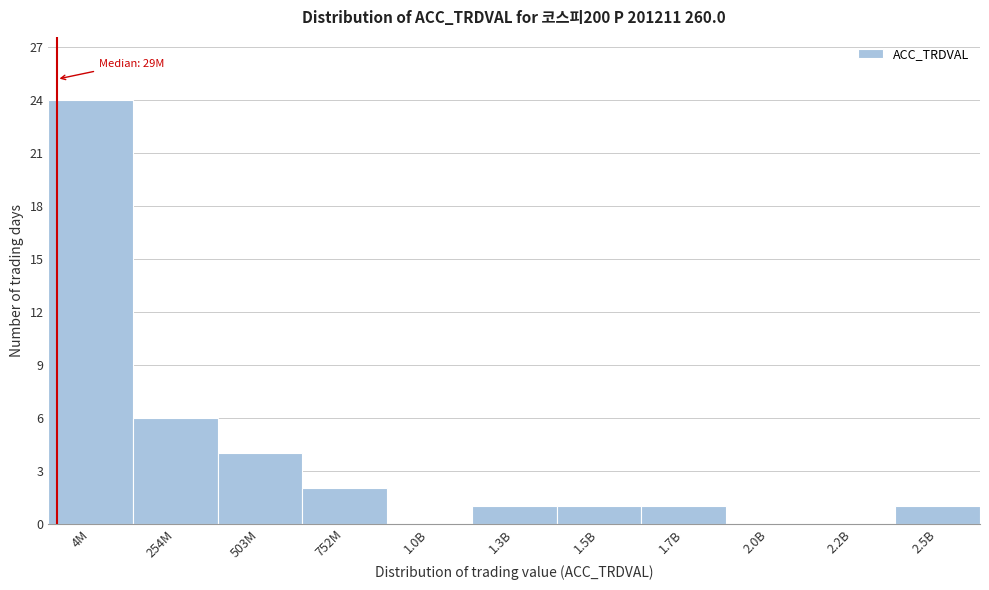

Reading right to left, list all the values displayed in this chart.

2.5B=1	2.2B=0	2.0B=0	1.7B=1	1.5B=1	1.3B=1	1.0B=0	752M=2	503M=4	254M=6	4M=24